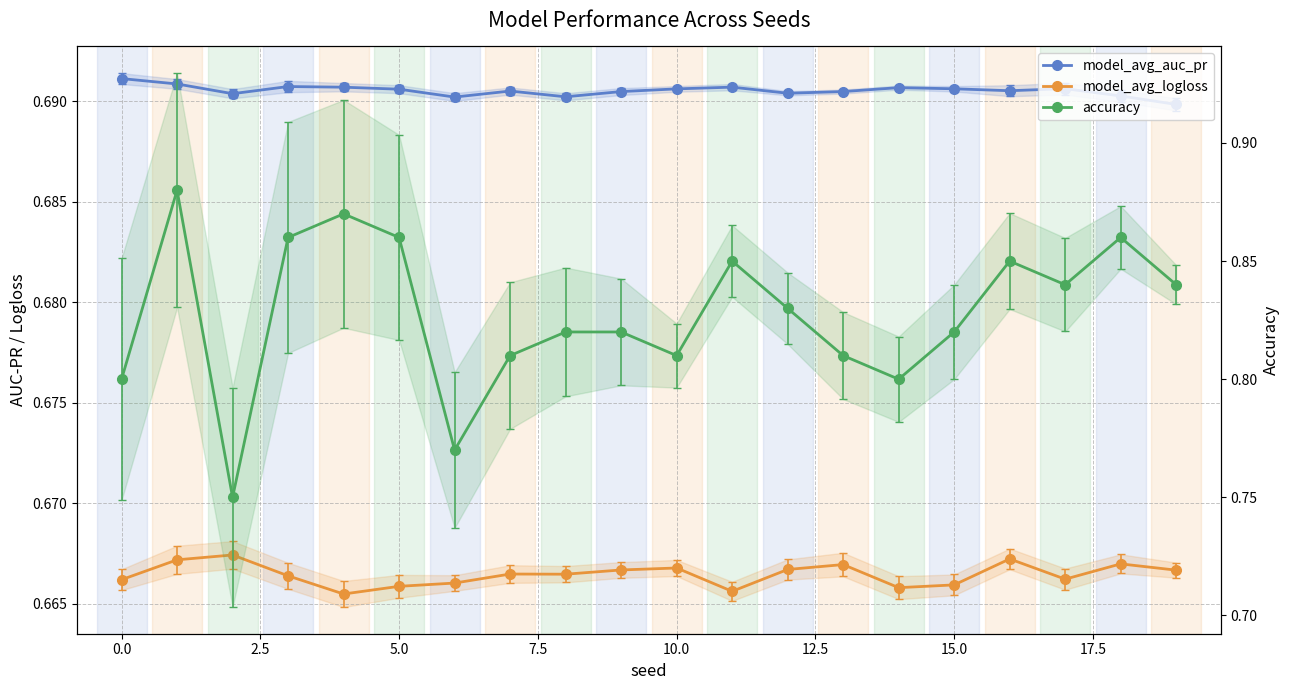

In accuracy, how many points are lower than both neighbors (excluding endpoints)?

5